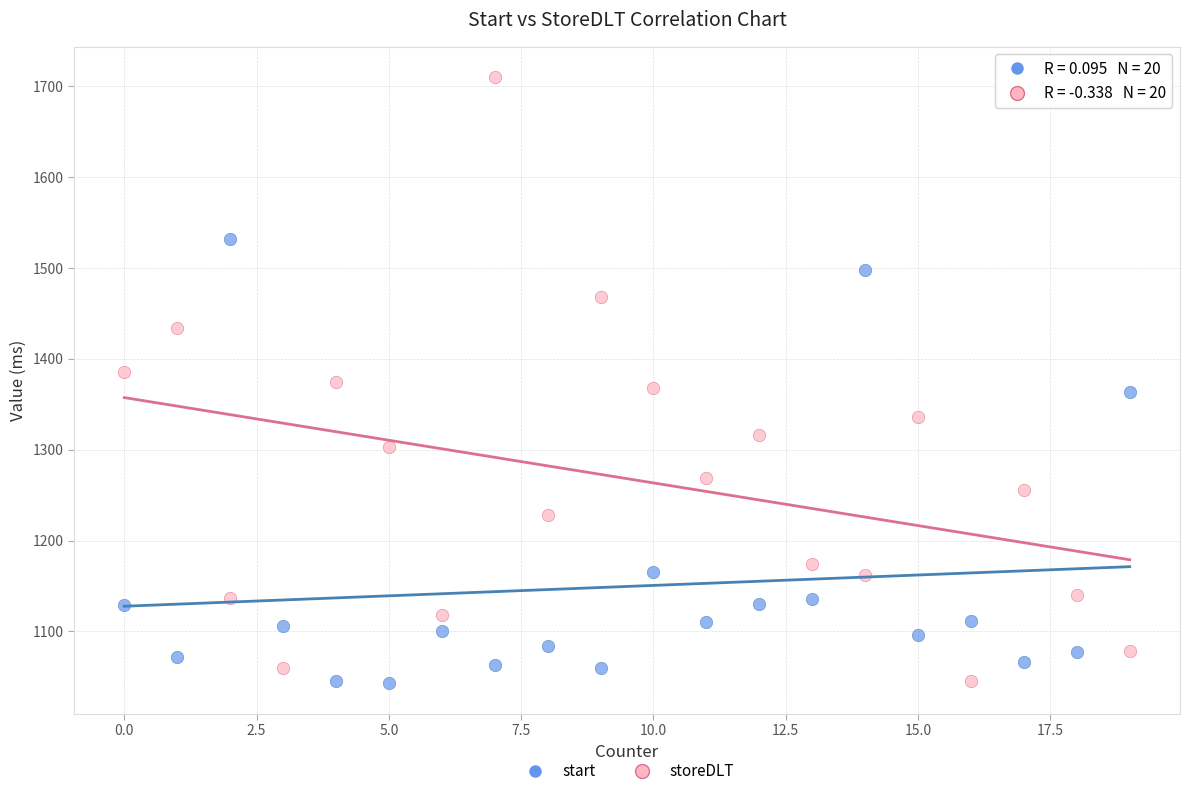

Across all data points, what is the range of X values (max minus min)?

19